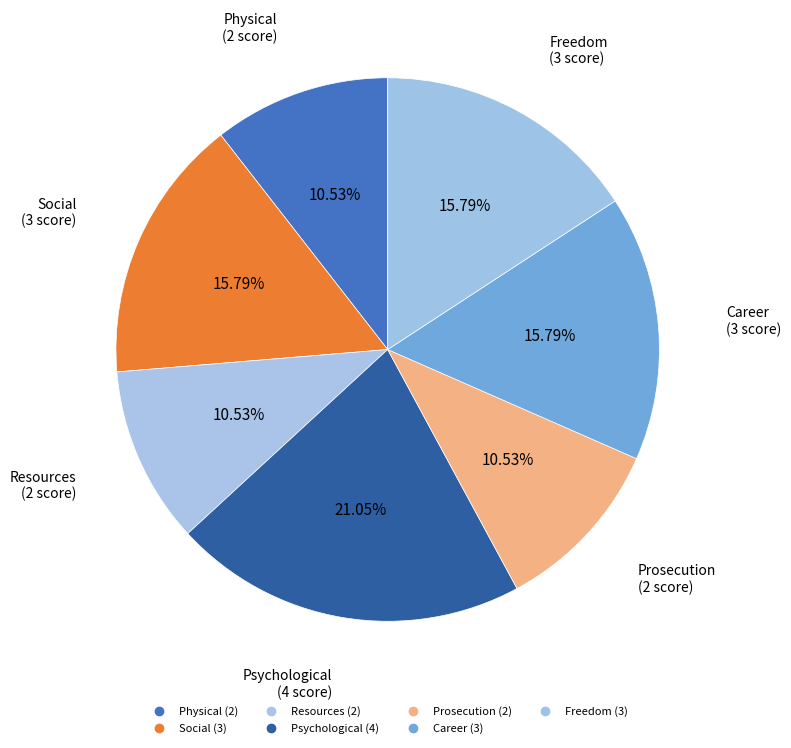

The Prosecution slice represents 11% of the pie. True or false?

True